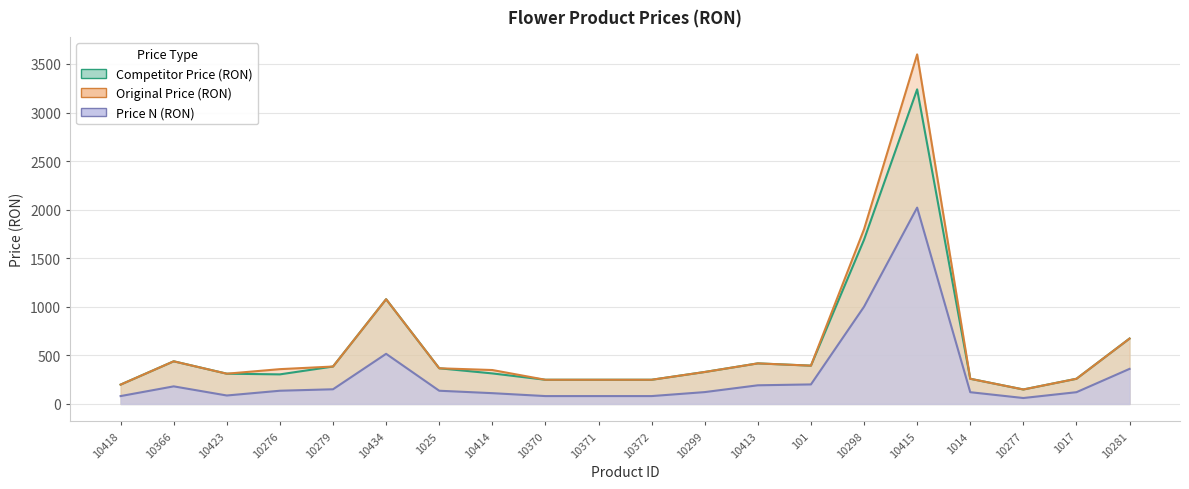

Is the value of Competitor Price (RON) at 10415 greater than the value of Original Price (RON) at 10277?

Yes